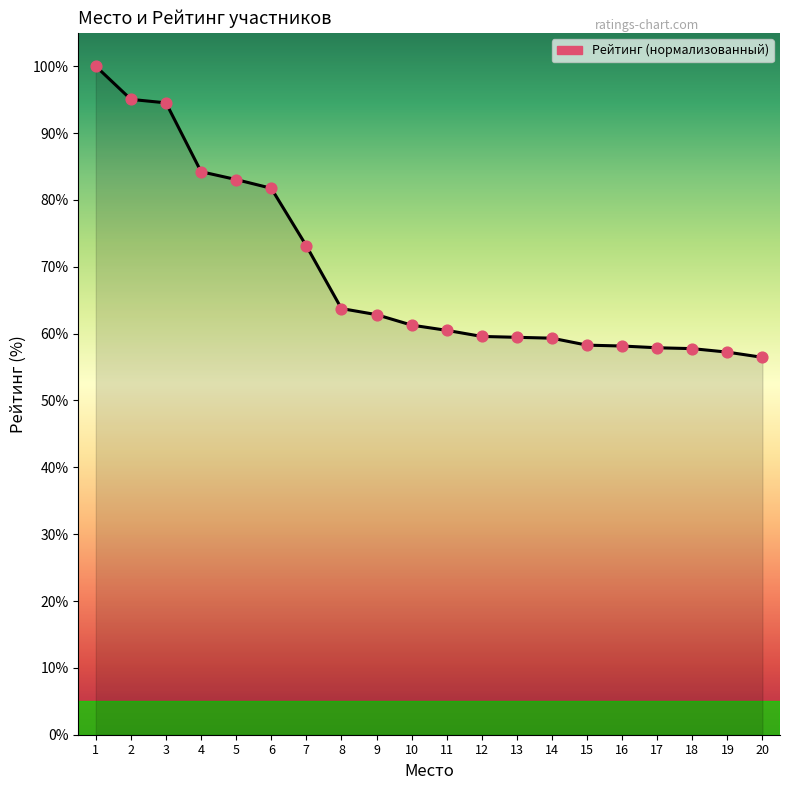

What is the ratio of the value at 19 to the value at 6?

0.7